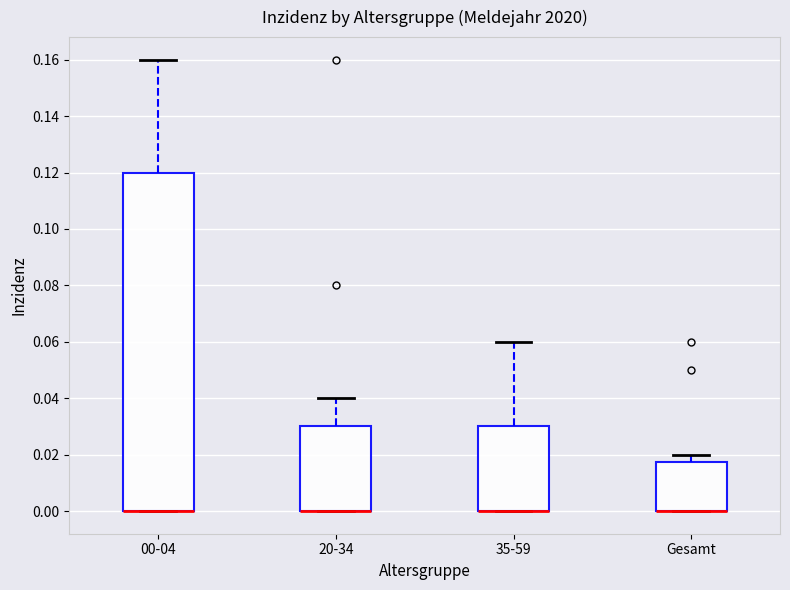

Comparing the boxes themselves (not the whiskers), which one is the tallest?

00-04